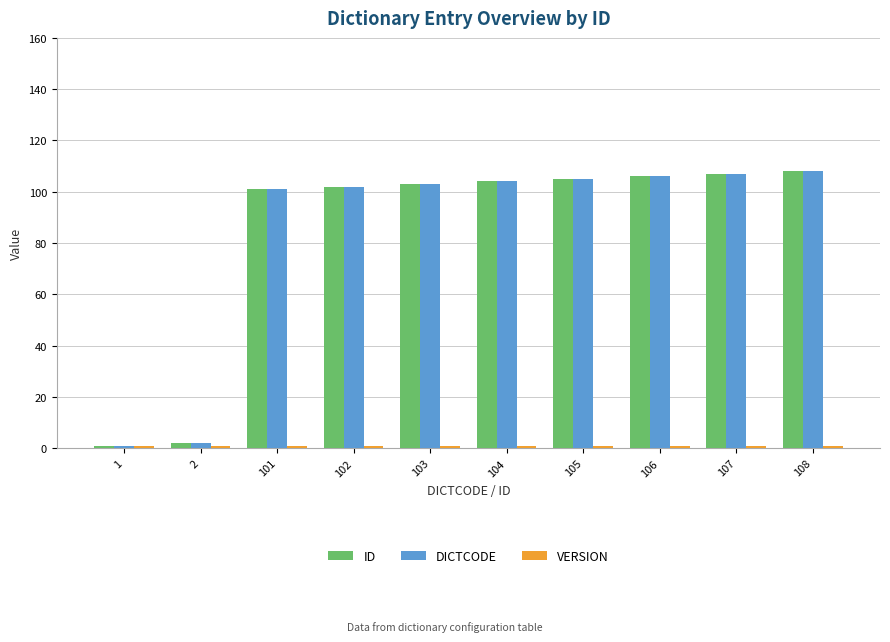

Is it true that DICTCODE equals 101 at 101?

True